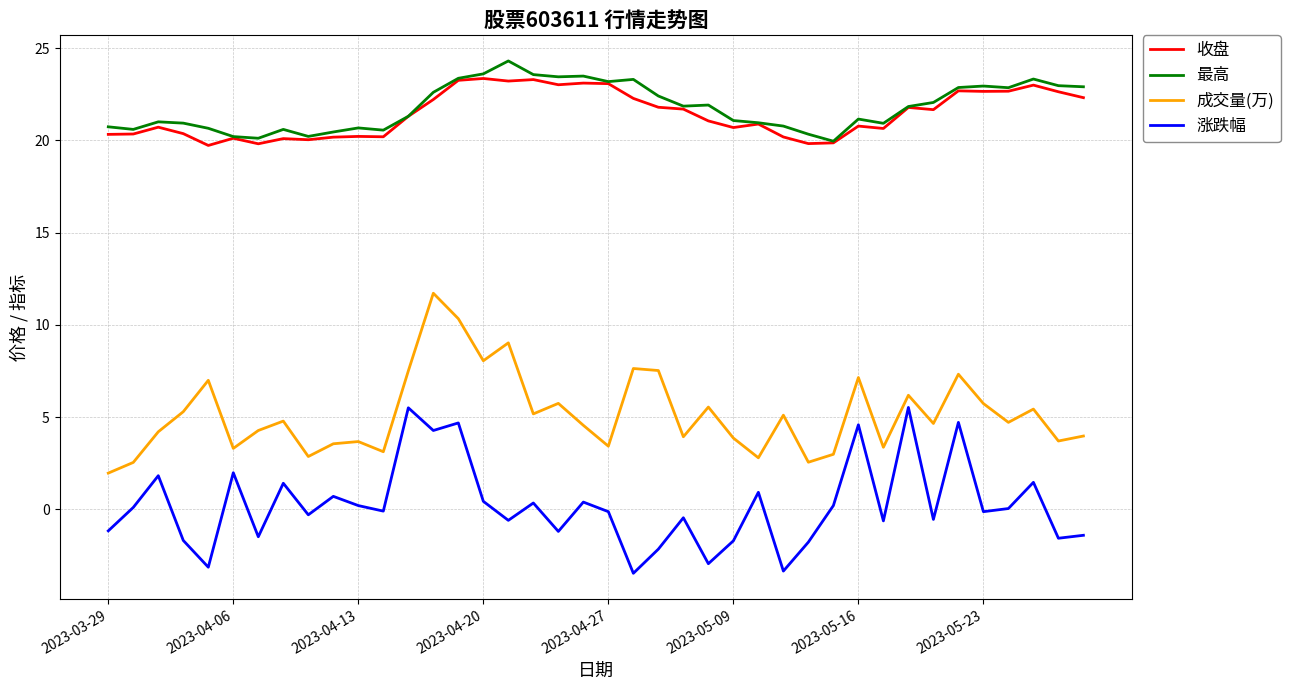

True or false: 涨跌幅 and 成交量(万) intersect in this chart.

False